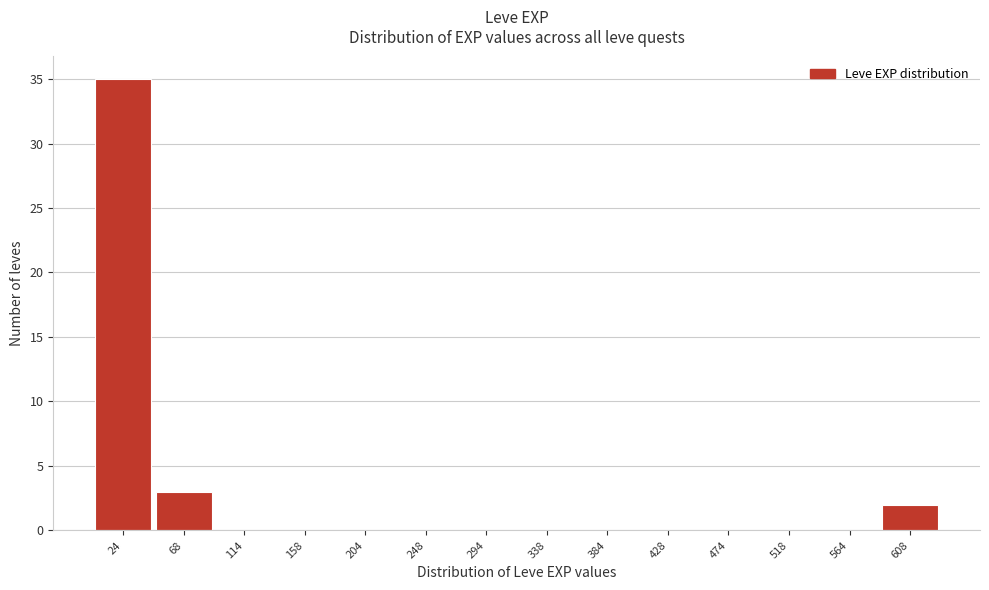

Reading left to right, transcribe this chart: for each bar, give the range it covers on the x-axis and its height. Neither the bar edges nor the heights are printed on the chart, so give them approximately, as read against the axes.

1 to 46: 35
46 to 91: 3
91 to 136: 0
136 to 181: 0
181 to 226: 0
226 to 271: 0
271 to 316: 0
316 to 361: 0
361 to 406: 0
406 to 451: 0
451 to 496: 0
496 to 541: 0
541 to 586: 0
586 to 631: 2